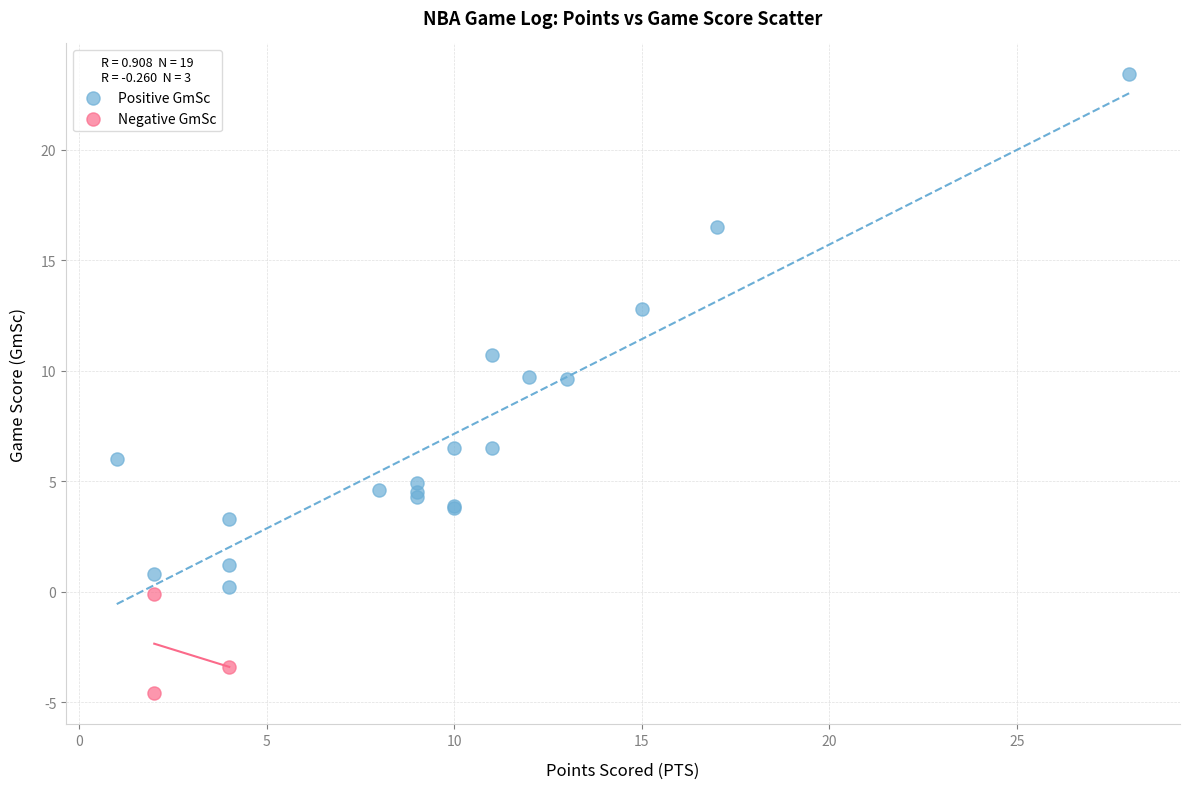

Which series reaches the minimum Y coordinate?

Negative GmSc